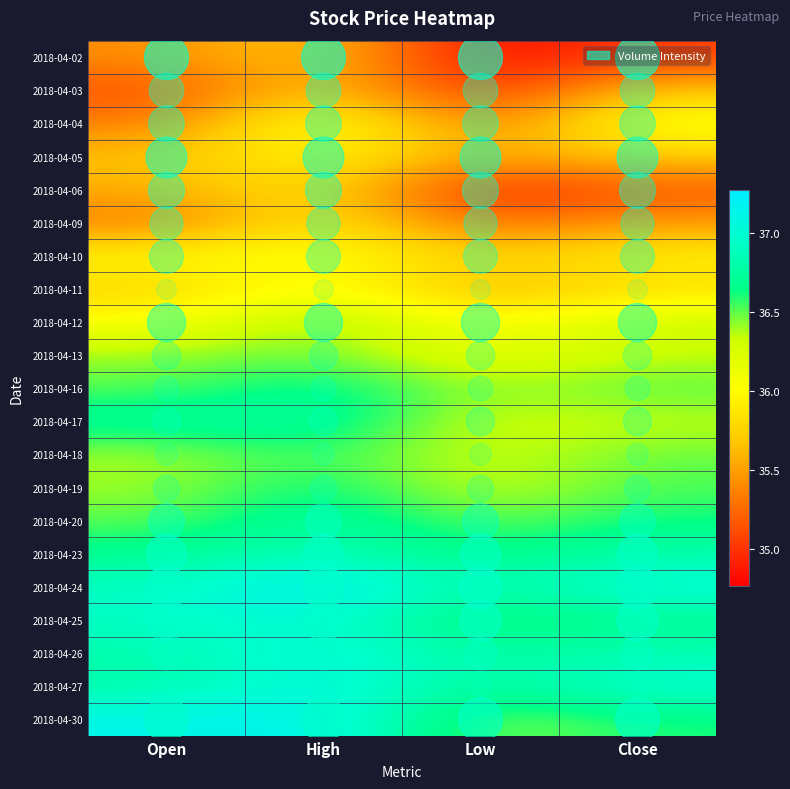

Reading right to left, extract all data points from this chart.

2018-04-02: Close=35.0	Low=34.8	High=35.7	Open=35.4
2018-04-03: Close=35.7	Low=34.9	High=35.7	Open=35.1
2018-04-04: Close=36.1	Low=35.2	High=36.2	Open=35.3
2018-04-05: Close=35.7	Low=35.5	High=36.0	Open=35.7
2018-04-06: Close=35.2	Low=34.9	High=35.9	Open=35.6
2018-04-09: Close=35.5	Low=35.2	High=35.9	Open=35.3
2018-04-10: Close=36.0	Low=35.7	High=36.1	Open=36.0
2018-04-11: Close=35.8	Low=35.6	High=36.1	Open=35.7
2018-04-12: Close=36.3	Low=36.0	High=36.5	Open=36.0
2018-04-13: Close=36.3	Low=36.1	High=36.5	Open=36.4
2018-04-16: Close=36.5	Low=36.4	High=36.7	Open=36.5
2018-04-17: Close=36.3	Low=36.3	High=36.8	Open=36.8
2018-04-18: Close=36.5	Low=36.3	High=36.6	Open=36.4
2018-04-19: Close=36.5	Low=36.3	High=36.7	Open=36.4
2018-04-20: Close=36.6	Low=36.5	High=36.8	Open=36.5
2018-04-23: Close=36.8	Low=36.6	High=36.9	Open=36.7
2018-04-24: Close=37.1	Low=36.8	High=37.3	Open=36.9
2018-04-25: Close=36.7	Low=36.5	High=37.0	Open=36.9
2018-04-26: Close=36.9	Low=36.8	High=37.1	Open=36.8
2018-04-27: Close=37.0	Low=36.7	High=37.1	Open=36.8
2018-04-30: Close=36.6	Low=36.4	High=37.2	Open=37.1